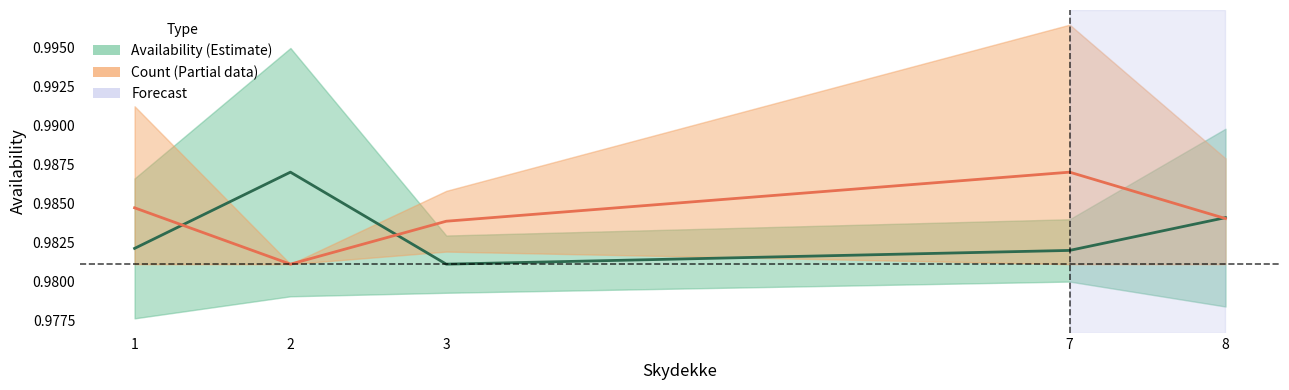

Between 3 and 8, which series saw the biggest shift?

availability